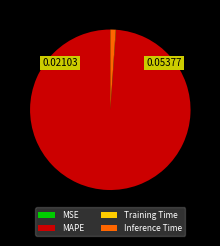

Is there a majority slice in this chart?

Yes